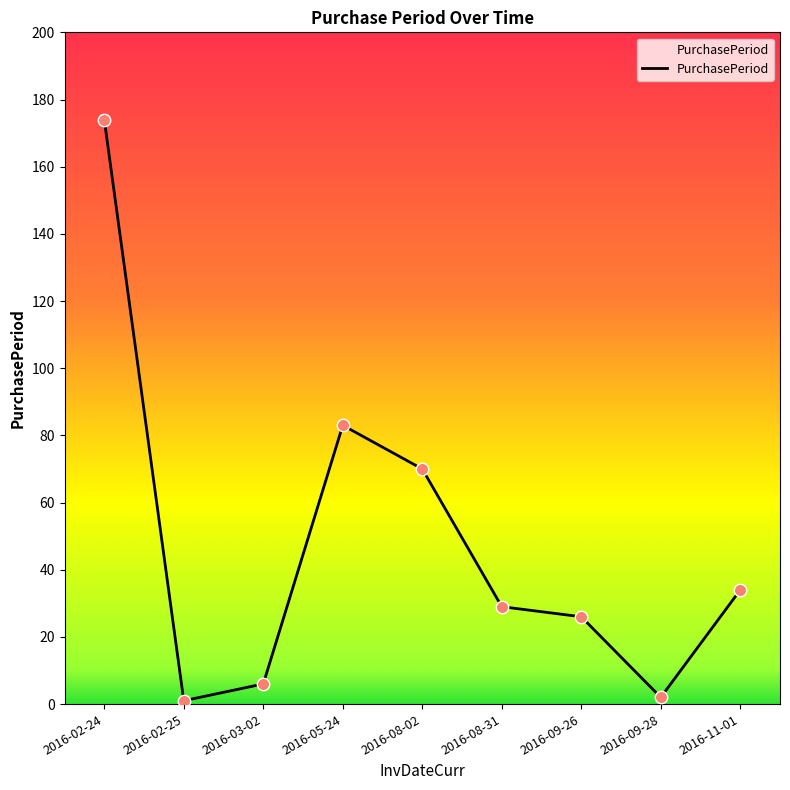

What is the change in value from 2016-05-24 to 2016-08-31?

-54